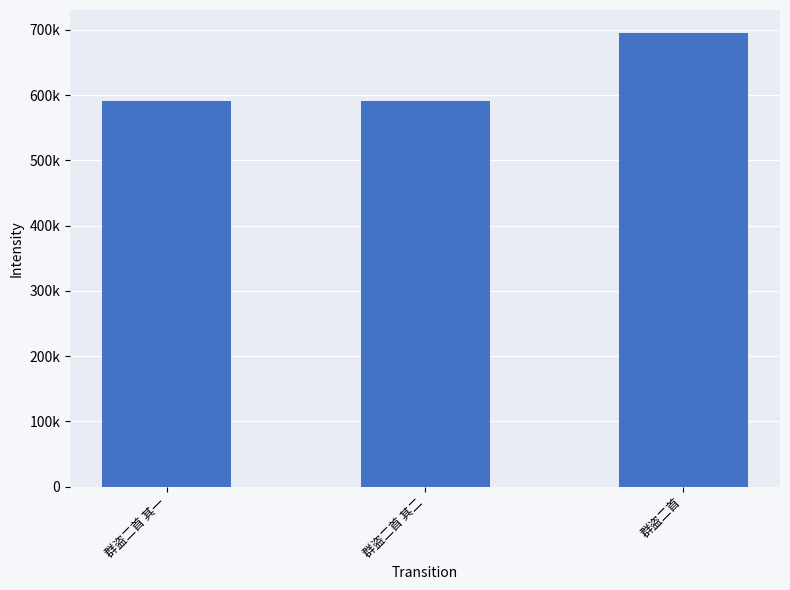

What is the maximum value shown in the chart?

695666